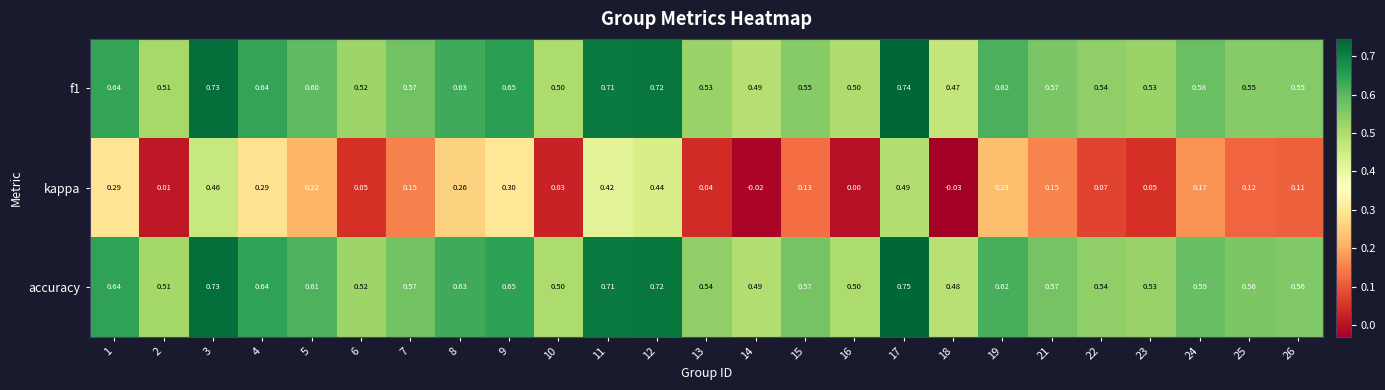

Which series changed the most between 11 and 19?

kappa